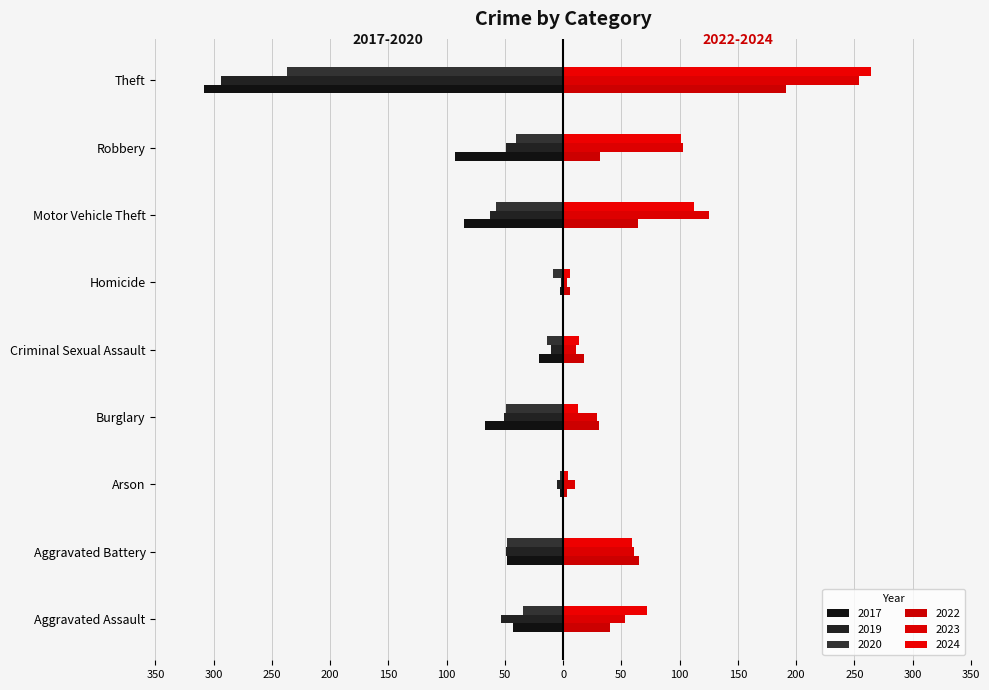

At Arson, list the series in order from largest to smallest.

2023, 2024, 2022, 2017, 2020, 2019